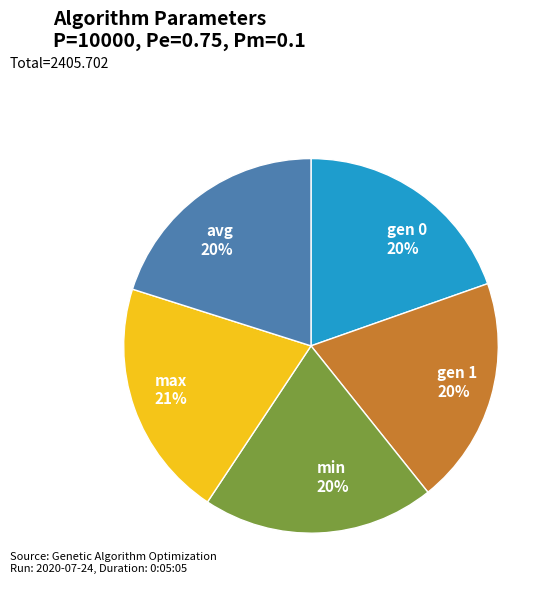

Does gen 0 20% account for over 50% of the chart?

No